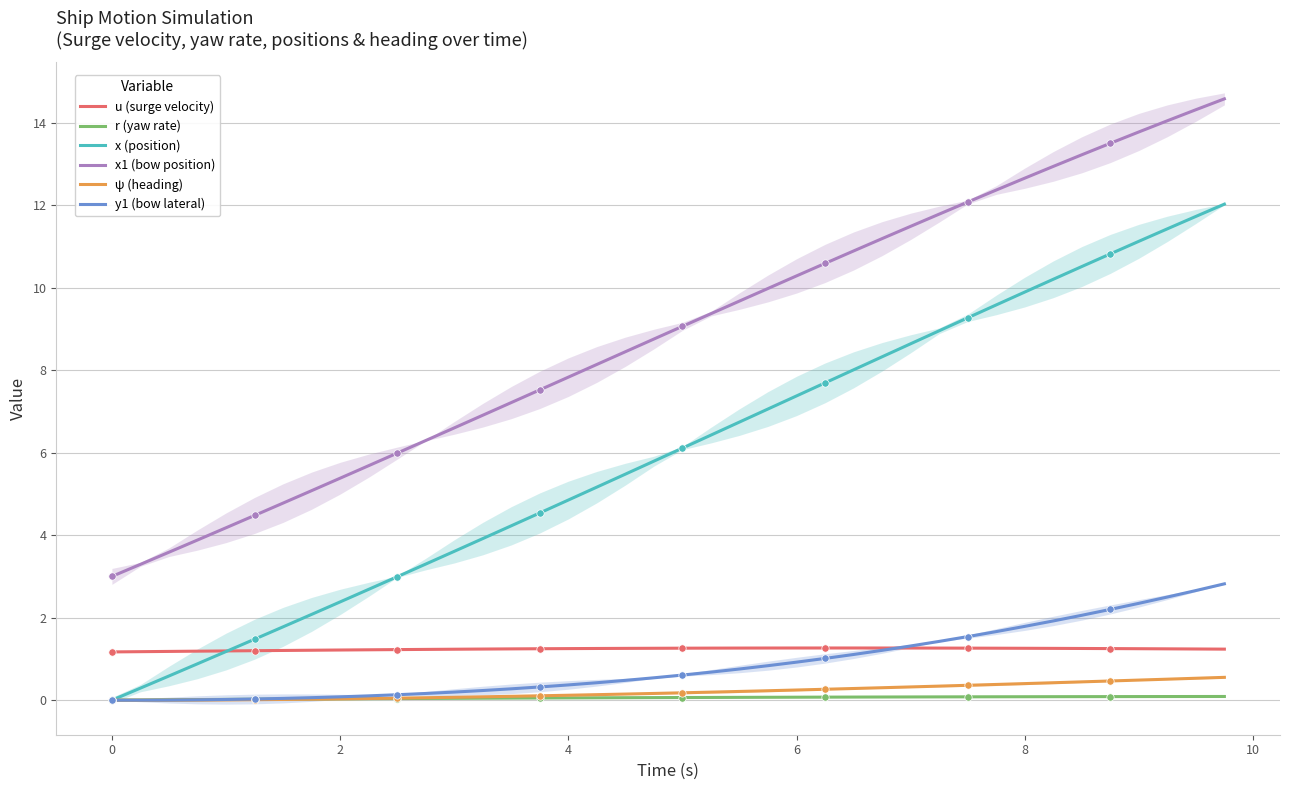

Which series has the widest spread of Y values?

x (position)